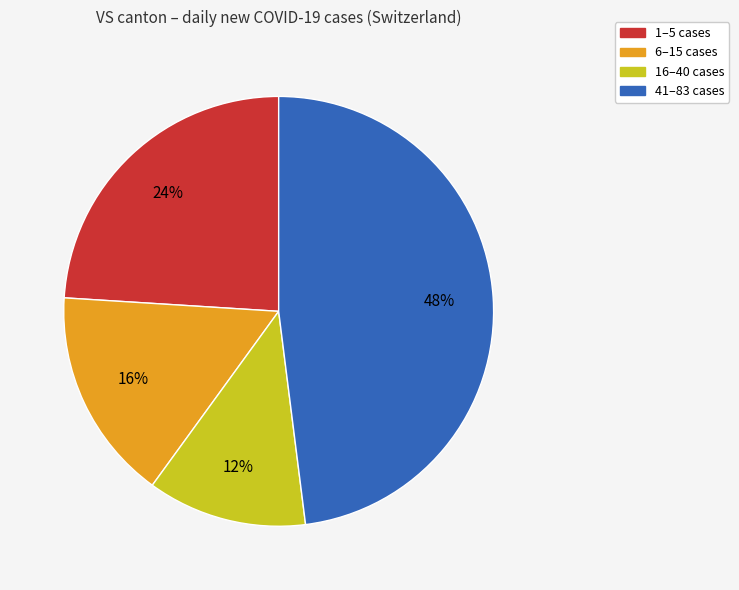

To the nearest percent, what is the average slice percentage?

25%